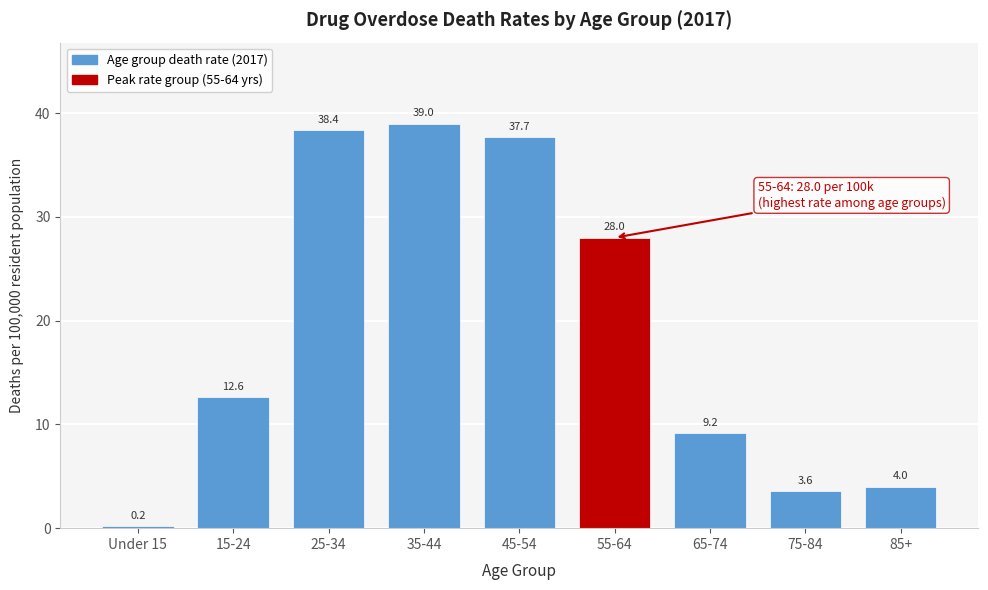

Reading left to right, list all the values displayed in this chart.

Under 15=0.2	15-24=12.6	25-34=38.4	35-44=39.0	45-54=37.7	55-64=28.0	65-74=9.2	75-84=3.6	85+=4.0